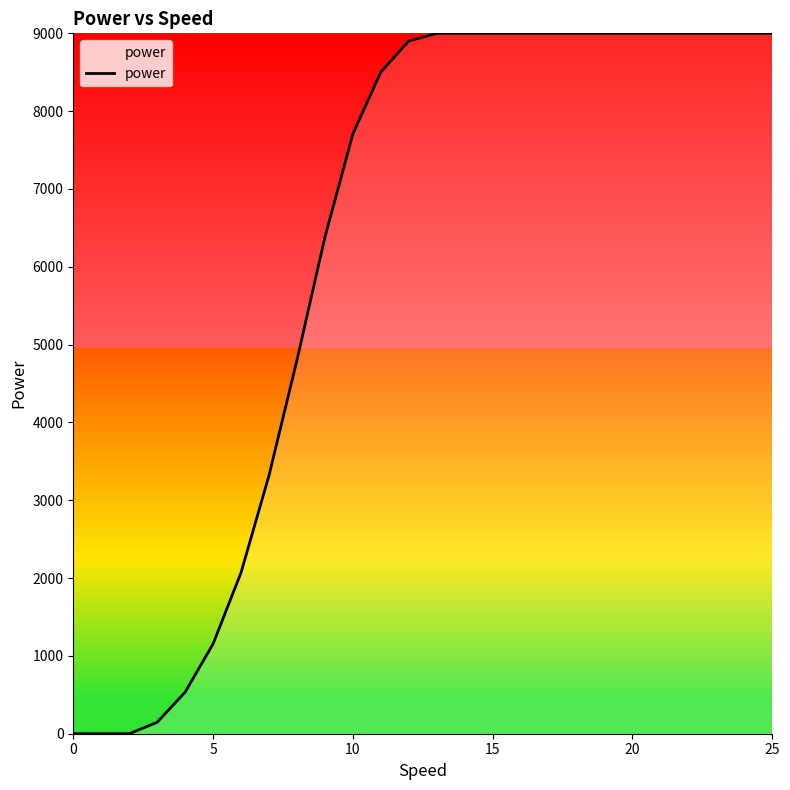

What is the greatest value displayed?

9000